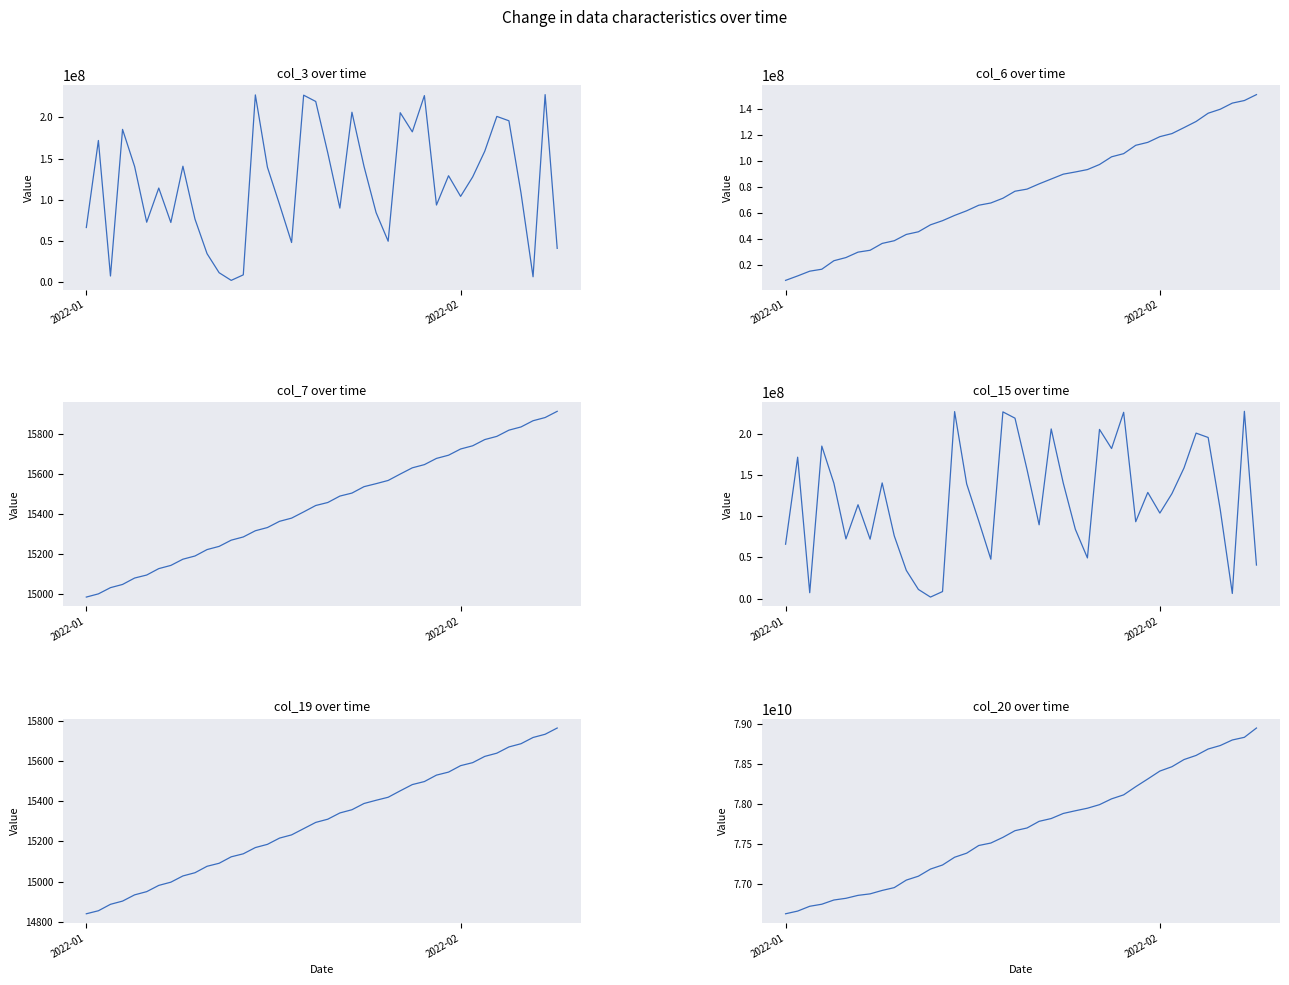

Reading left to right, what are all the values shown in this chart?

col_3: 66059936	171976104	7032440	185493432	140343936	72514216	114090256	72200696	140672200	76306904	34216000	11041000	1738776	8442912	227440952	139417200	94239704	47809592	227117704	219459120	156763264	89687640	206354120	140396776	84219944	49373872	205768712	182485736	226593016	93435688	129077496	103955624	127647608	158921952	201267528	195953872	108276872	6105880	227793600	40700384
col_6: 8322520	11739809	15380012	16888324	23412263	25851744	30023100	31455453	36720008	38786849	43623224	45659334	51006652	54195841	58244762	61803279	66067302	67799903	71441564	76826636	78455420	82492050	86208349	89943464	91627724	93464209	97361567	103284186	105708299	112123147	114389466	118767310	121119425	125717246	130428846	136776926	139843354	144552339	146536113	151073418
col_7: 14984	15000	15031	15047	15079	15094	15126	15142	15173	15189	15221	15237	15268	15284	15315	15331	15362	15378	15409	15441	15456	15488	15503	15535	15550	15566	15598	15629	15645	15676	15692	15723	15739	15770	15786	15817	15833	15864	15880	15911
col_15: 66059936	171976104	7032440	185493432	140343936	72514216	114090256	72200696	140672200	76306904	34216000	11041000	1738776	8442912	227440952	139417200	94239704	47809592	227117704	219459120	156763264	89687640	206354120	140396776	84219944	49373872	205768712	182485736	226593016	93435688	129077496	103955624	127647608	158921952	201267528	195953872	108276872	6105880	227793600	40700384
col_19: 14840	14855	14887	14903	14934	14950	14981	14997	15028	15044	15076	15091	15123	15138	15169	15185	15216	15232	15263	15294	15310	15341	15357	15388	15404	15419	15451	15482	15497	15529	15544	15576	15591	15622	15638	15669	15685	15716	15732	15763
col_20: 76624524808	76658287120	76718571952	76744346080	76797224008	76818659072	76855455080	76874301616	76917317008	76952537168	77047069344	77095906104	77185257112	77236456872	77333777184	77384780472	77481067296	77511932016	77583107752	77666817352	77700874680	77784283296	77819231736	77882973504	77916827952	77948679800	77993343528	78066247704	78116221216	78218808552	78315599360	78414723496	78469428872	78559202312	78610853128	78691499672	78734980720	78804649744	78838259168	78954712176